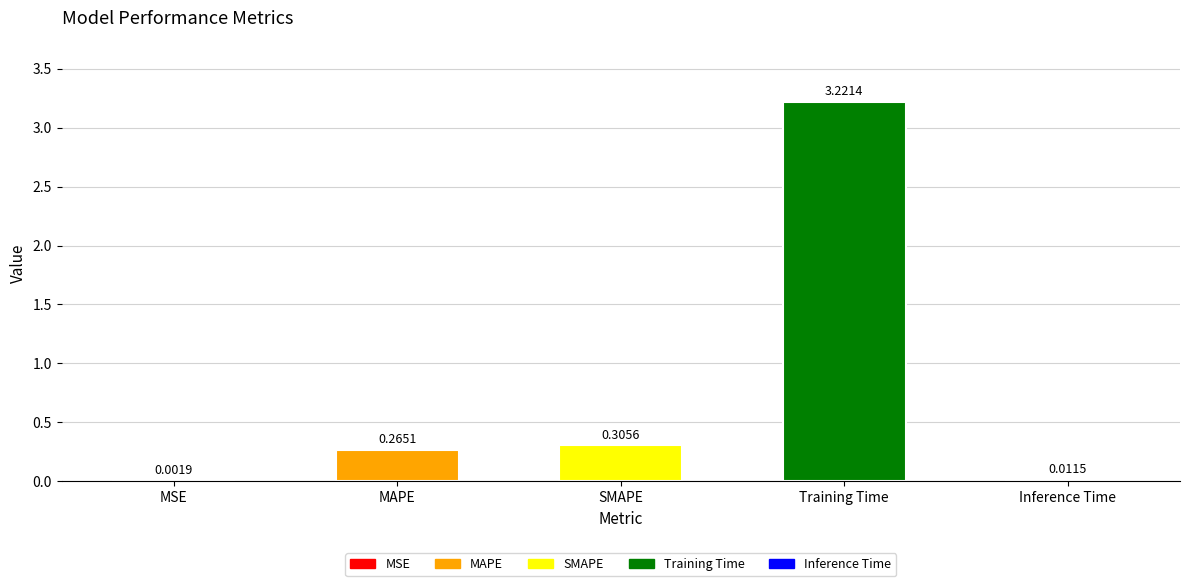

What is the sum of all values?

3.8